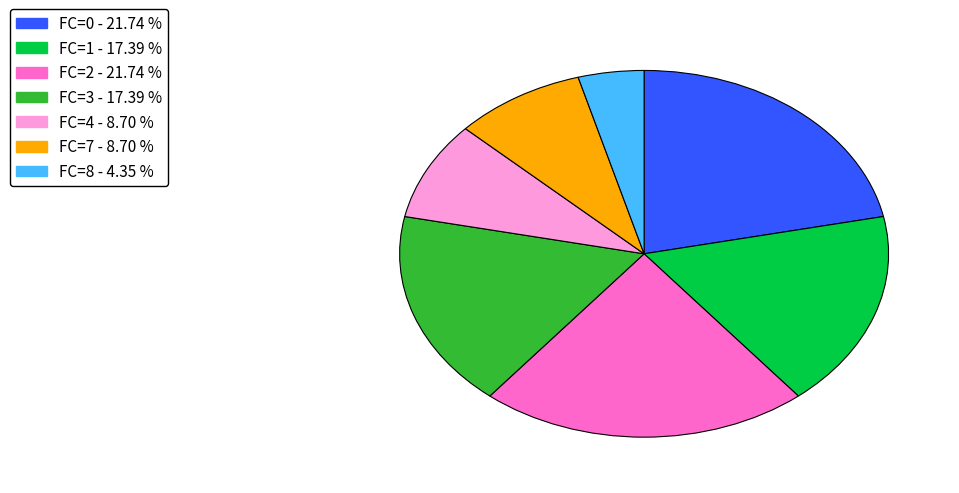

Between FC=8 and FC=2, which is larger?

FC=2